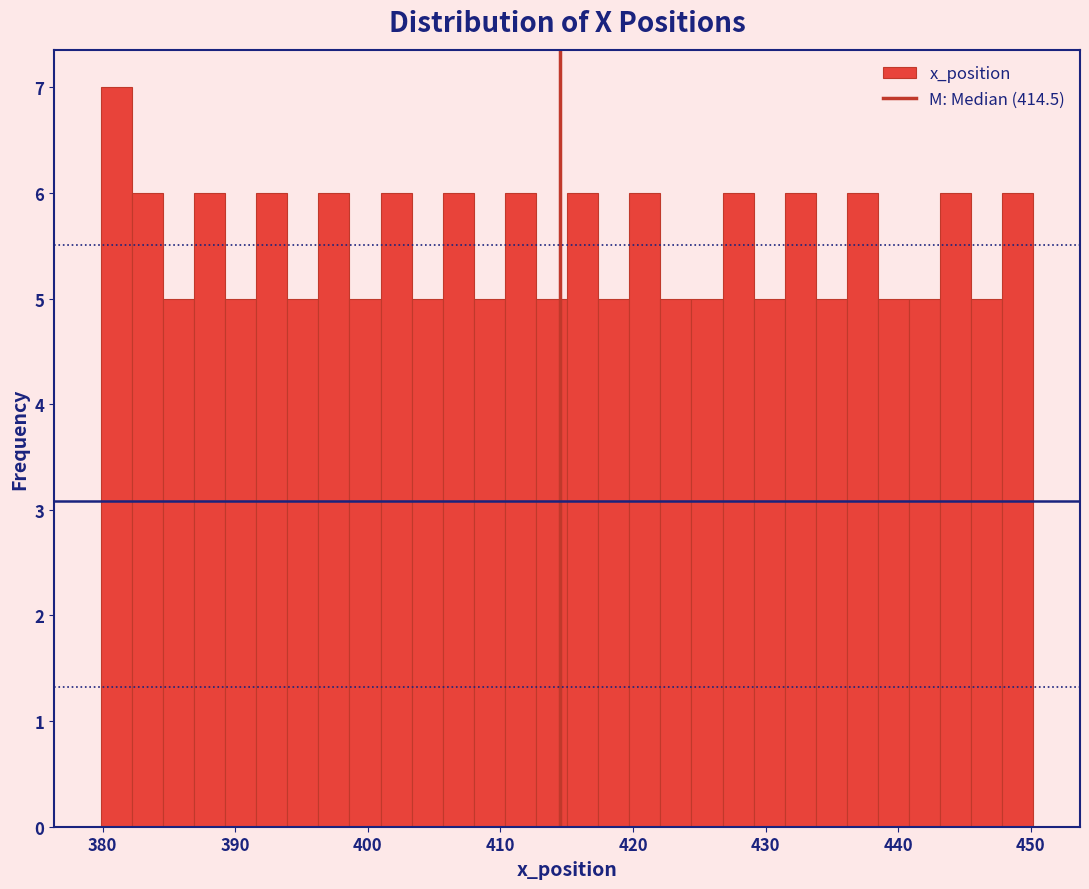

Around what value on the x-axis is the tallest bar? Give the approximate position of its centre, as read against the axis.

381